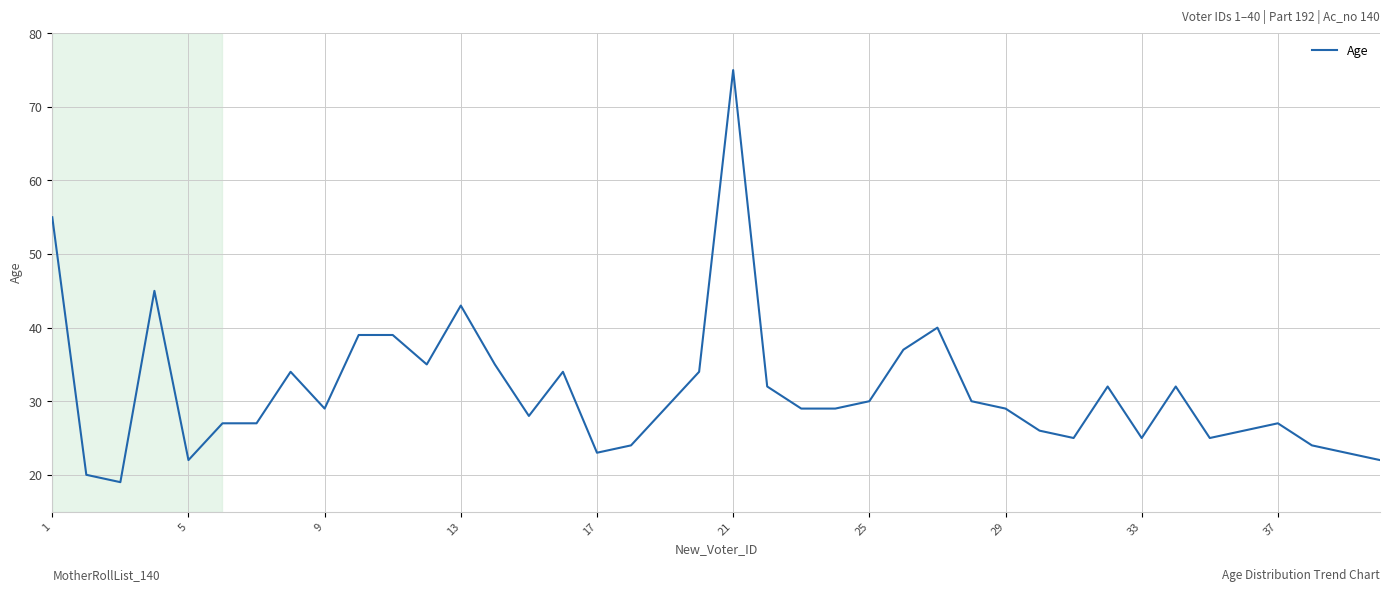

What is the smallest value displayed?

19